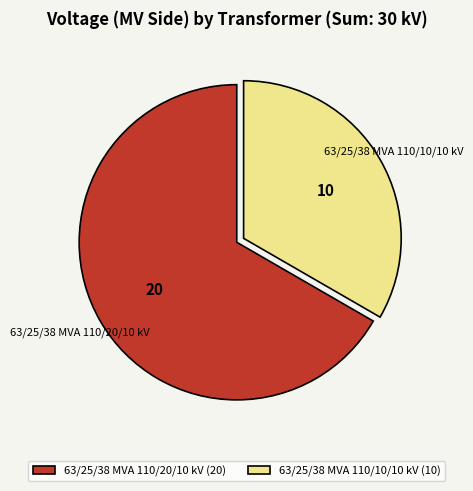

True or false: 63/25/38 MVA 110/10/10 kV accounts for 45% of the total.

False